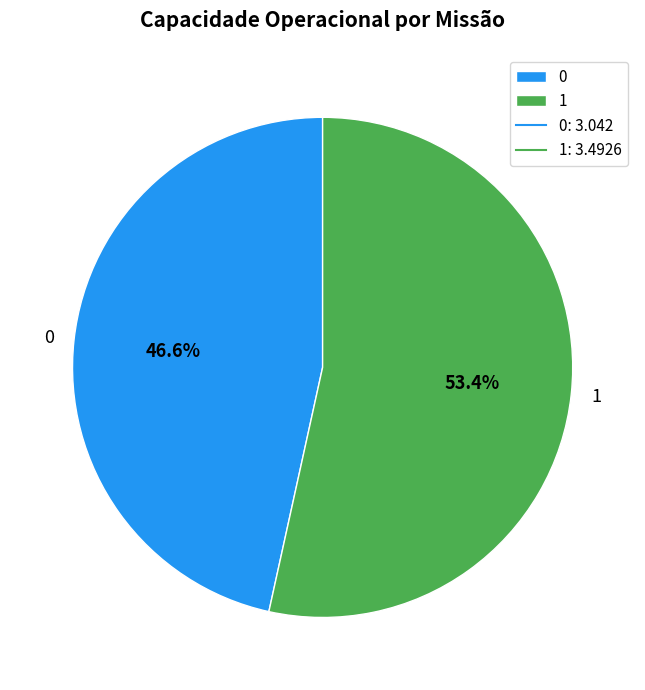

Approximately how many times larger is the value at 0 compared to 1?

0.9